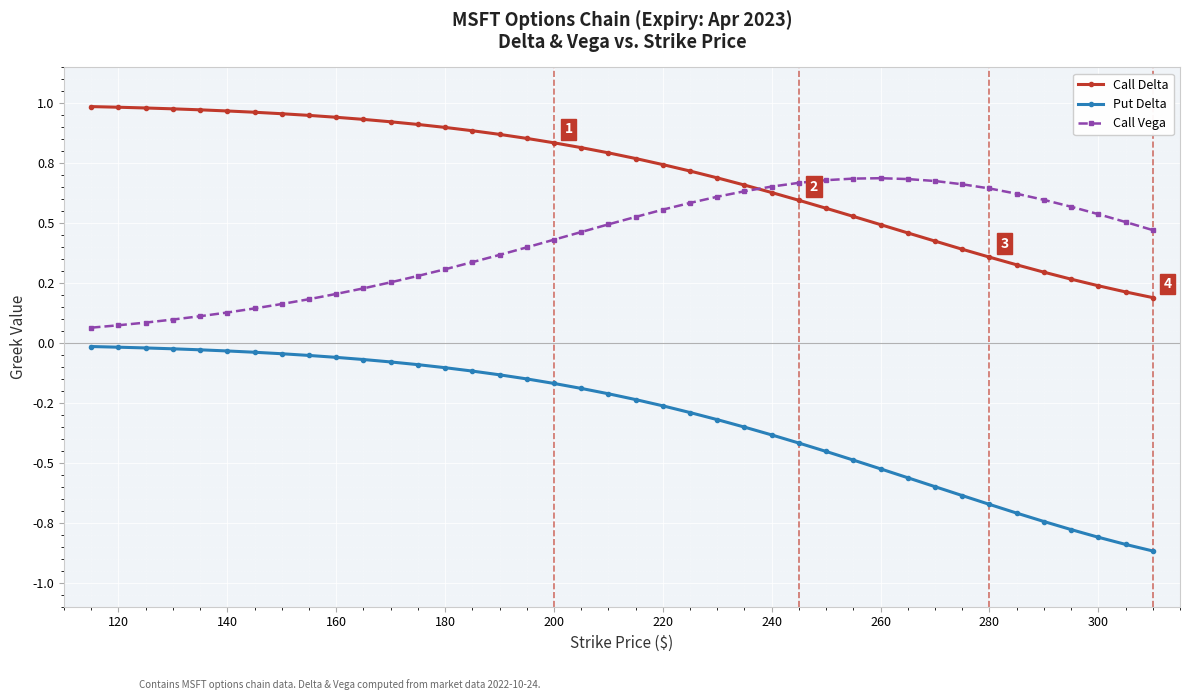

What is the difference between the maximum and minimum values in the Call Delta series?

0.8